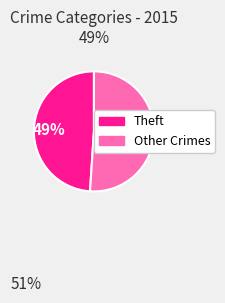

Is there any slice that represents more than half of the pie?

Yes